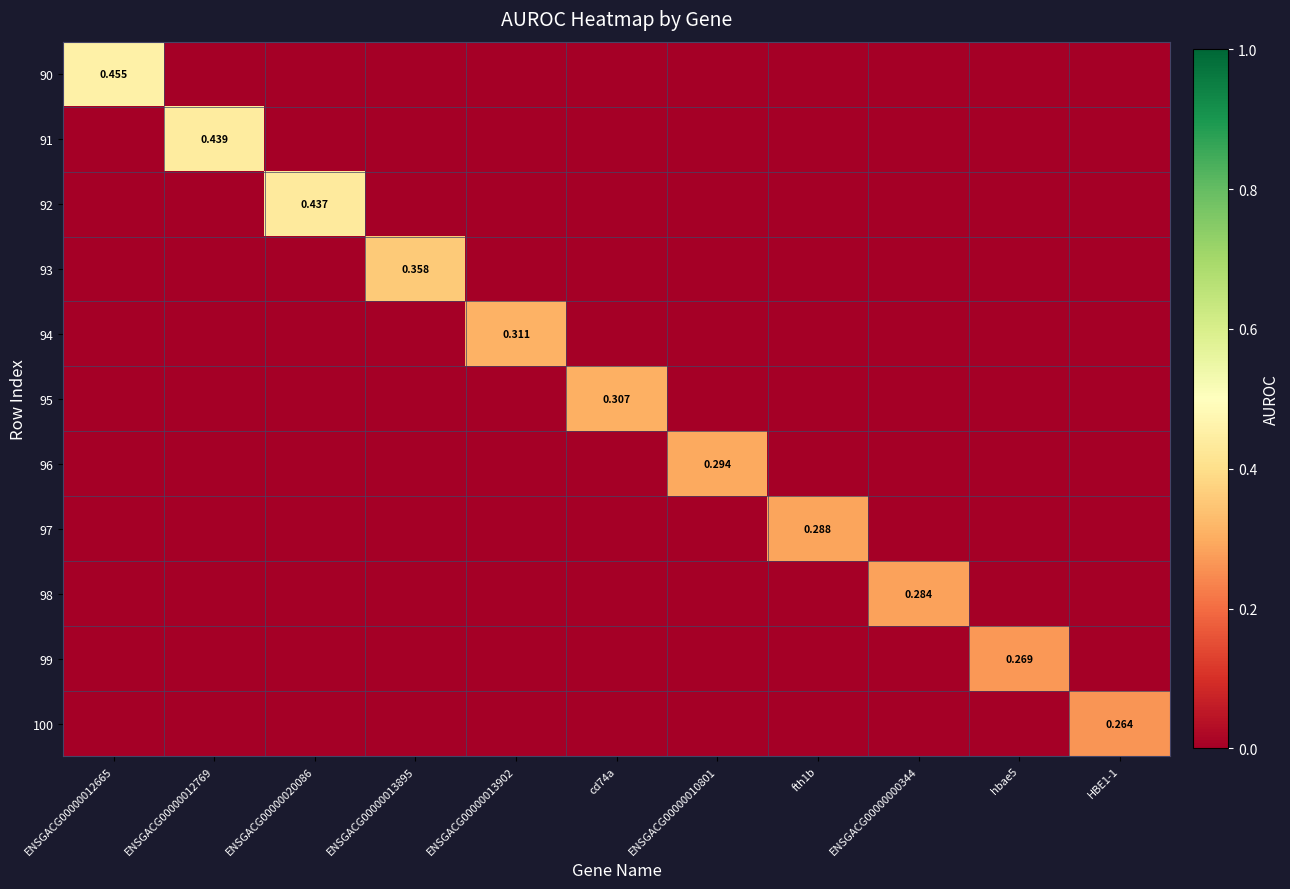

Is the value of 93 at ENSGACG00000013895 greater than the value of 90 at ENSGACG00000012665?

No